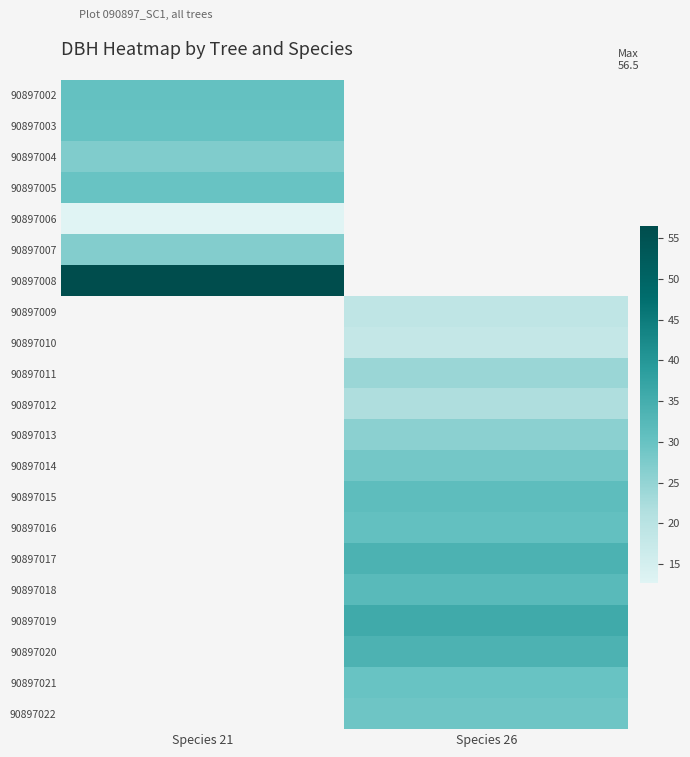

List the labels in order of 90897013 value, smallest first.

Species 21, Species 26